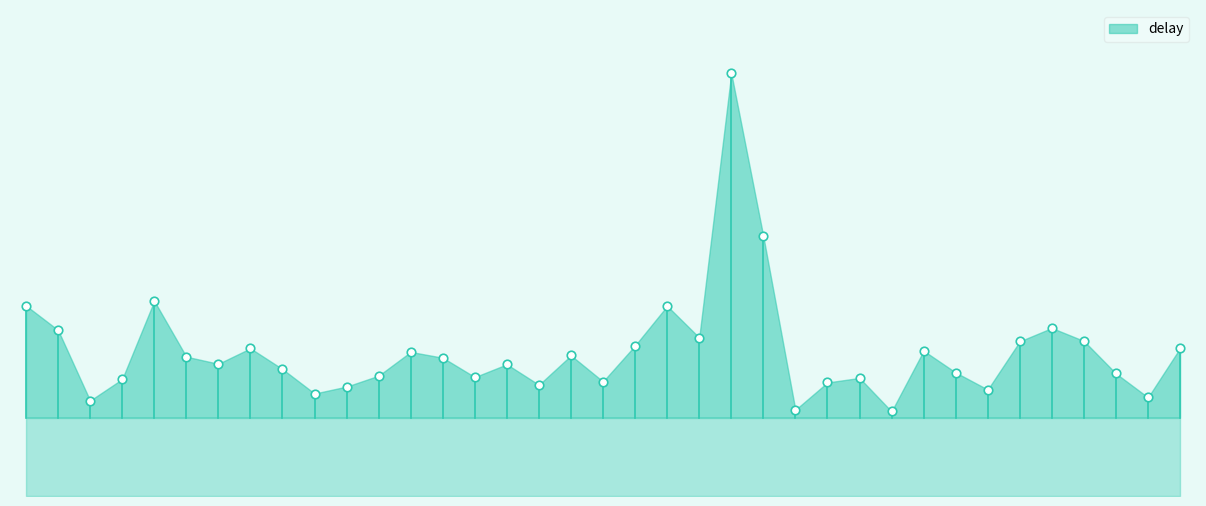

Which has a higher value, 17-23 or 2-18?

2-18